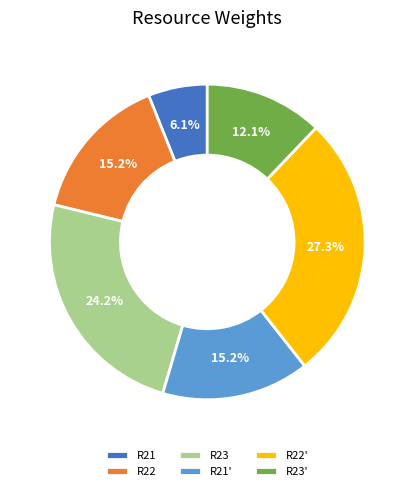

To the nearest percent, what is the difference between the R22 and R23' slice percentages?

3%